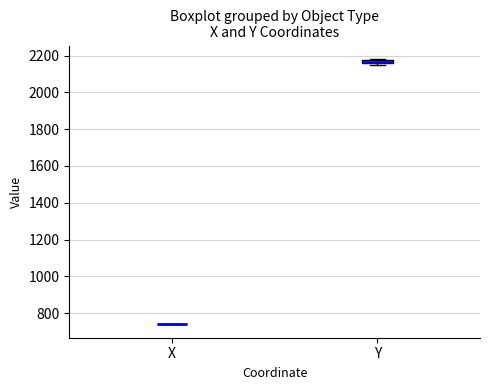

Where is the lower edge of the box for Y on the y-axis? The values are not printed on the chart, so give them approximately, as read against the axis.

2160